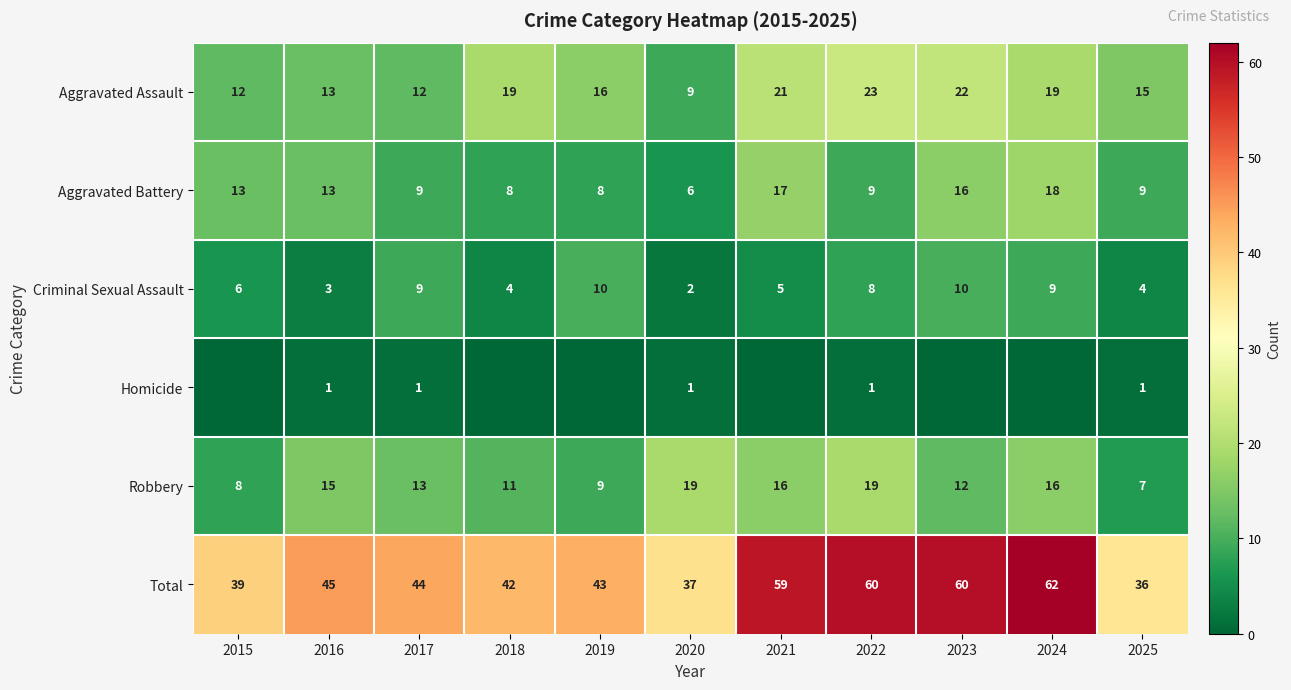

What is the difference between the highest and lowest values at 2017?

43